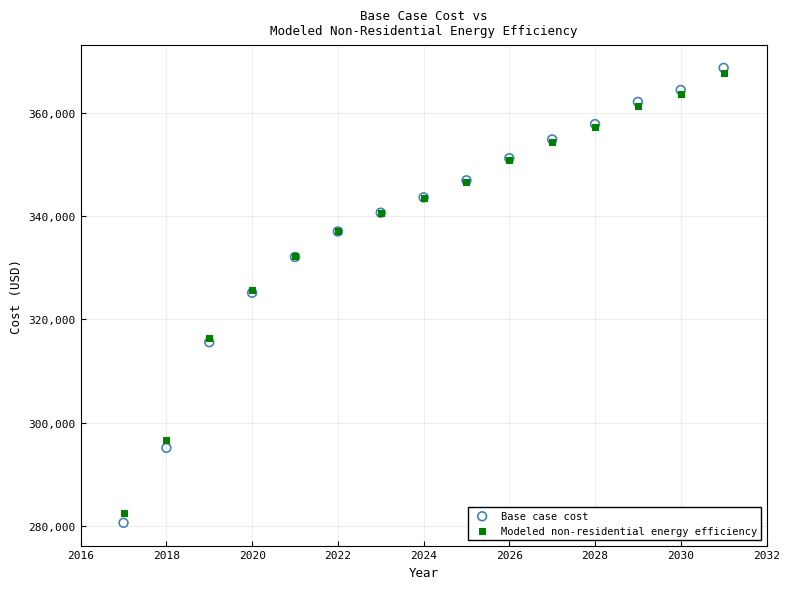

Which series reaches the maximum Y coordinate?

Base case cost